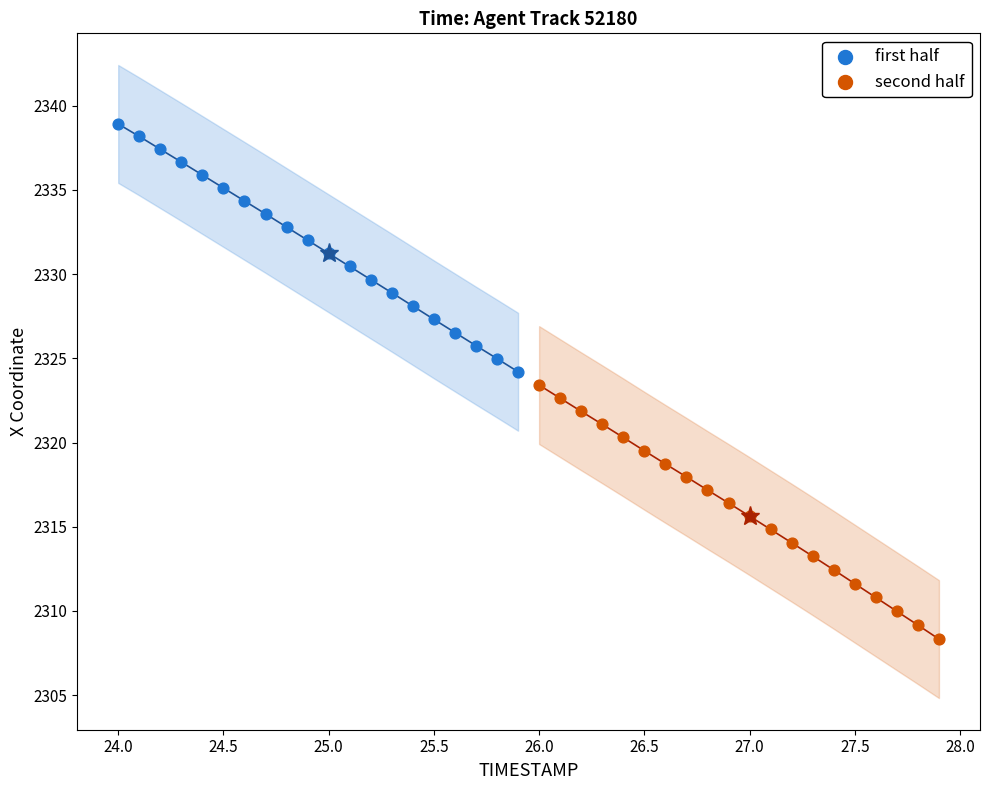

Which series has the widest spread of Y values?

second half